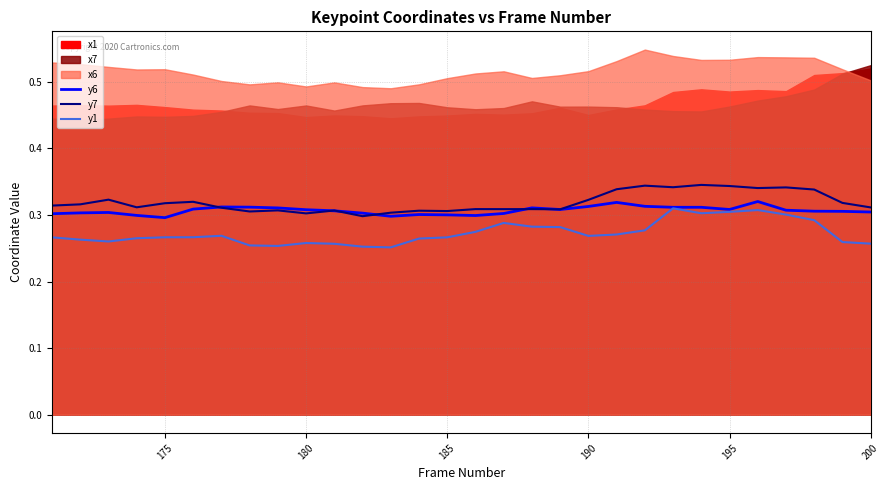

Is it true that y7 equals 0.2 at 175?

False